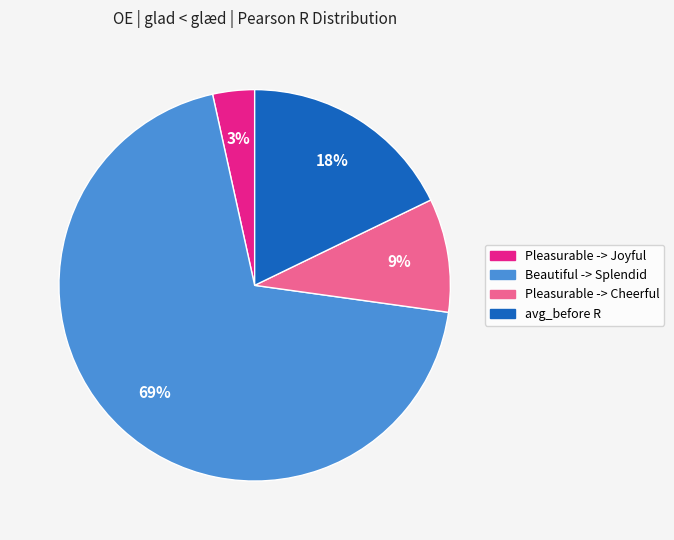

Combined, do Beautiful -> Splendid and Pleasurable -> Joyful account for over 50%?

Yes